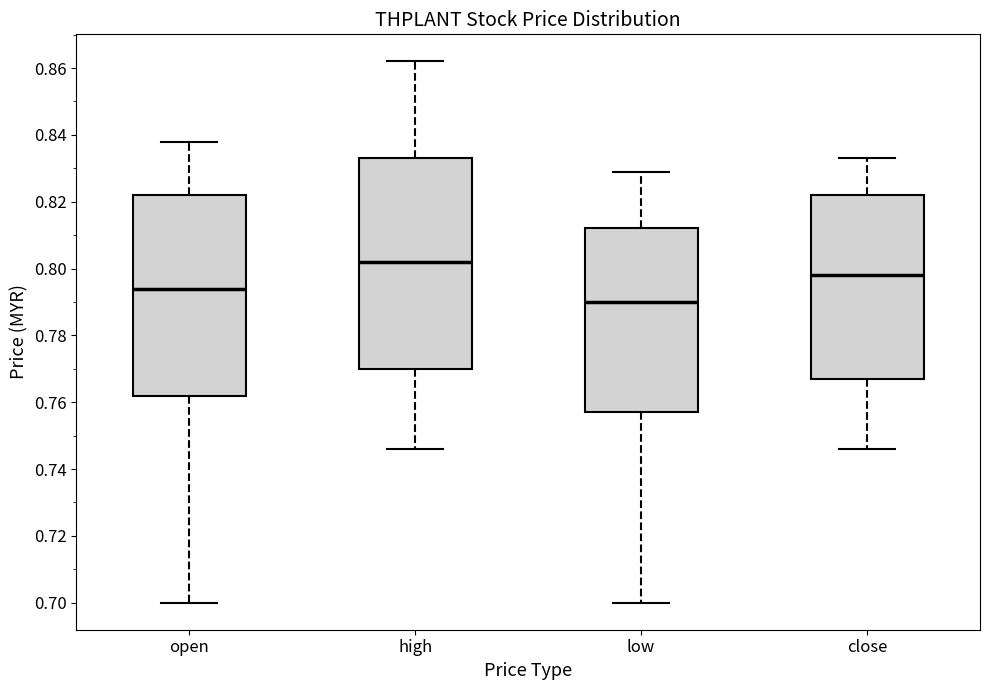

Where is the lower edge of the box for open on the y-axis? The values are not printed on the chart, so give them approximately, as read against the axis.

0.762